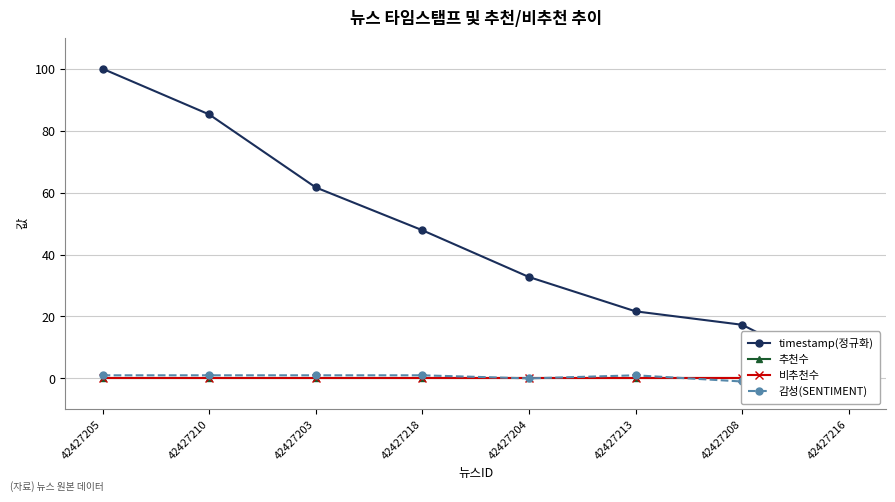

Which series has the largest range (max minus min)?

timestamp(정규화)